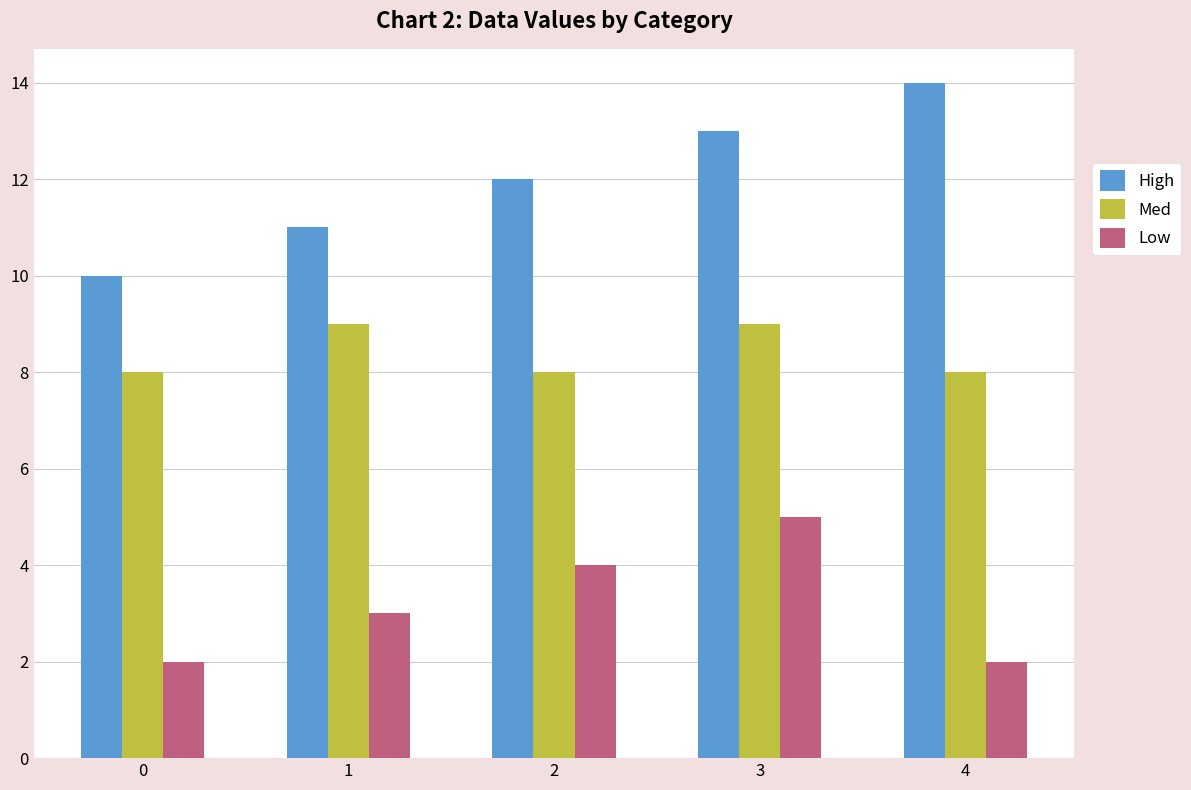

Count the number of data series in this chart.

3